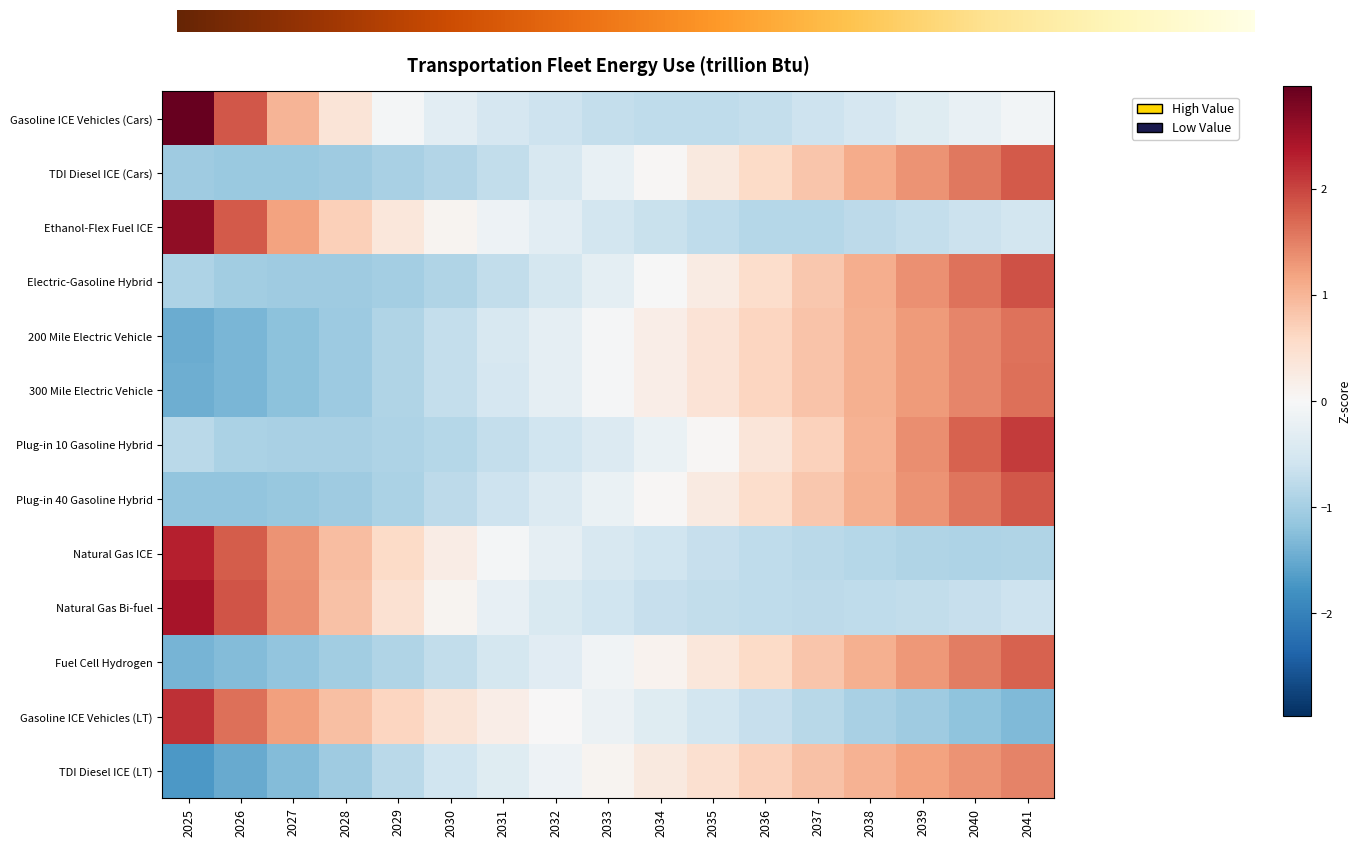

What is the difference between the maximum and minimum values in the TDI Diesel ICE (Cars) series?

2.9